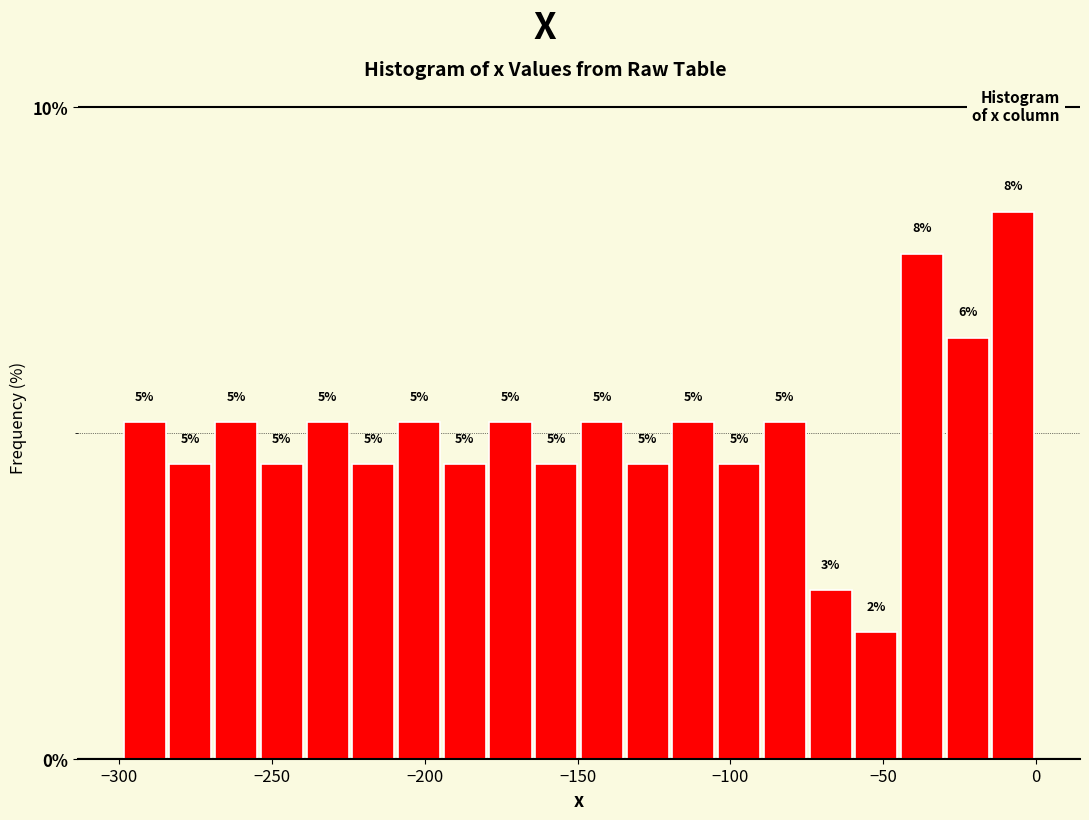

Around what value on the x-axis is the tallest bar? Give the approximate position of its centre, as read against the axis.

-5